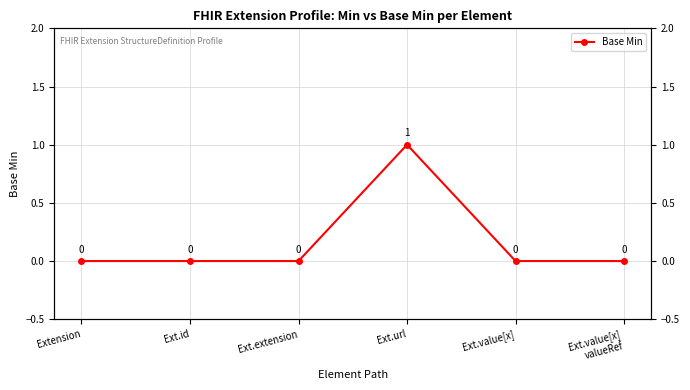

Is it true that the value at Ext.url is 2?

False